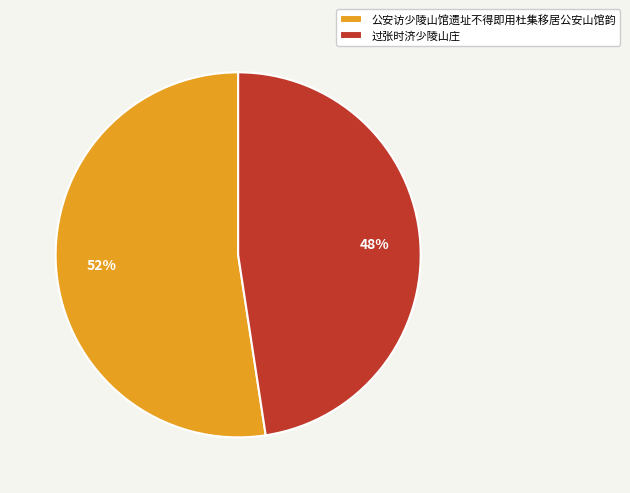

Is it true that 公安访少陵山馆遗址不得即用杜集移居公安山馆韵 is 40% of the pie?

False